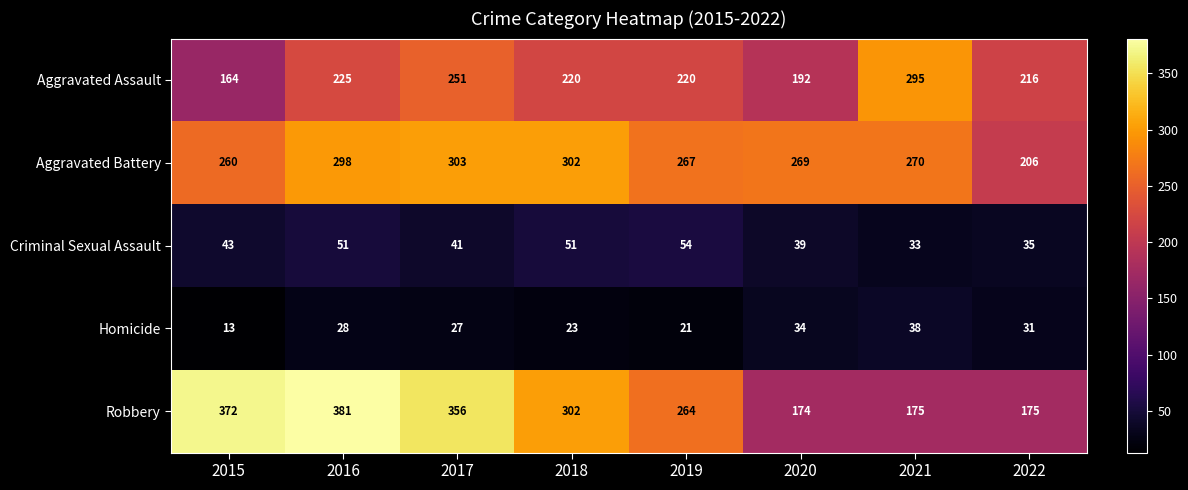

At which label is Aggravated Assault closest to 229?

2016